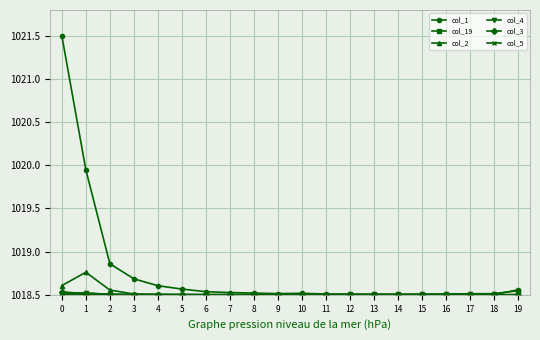

Which series has the widest spread of values?

col_1